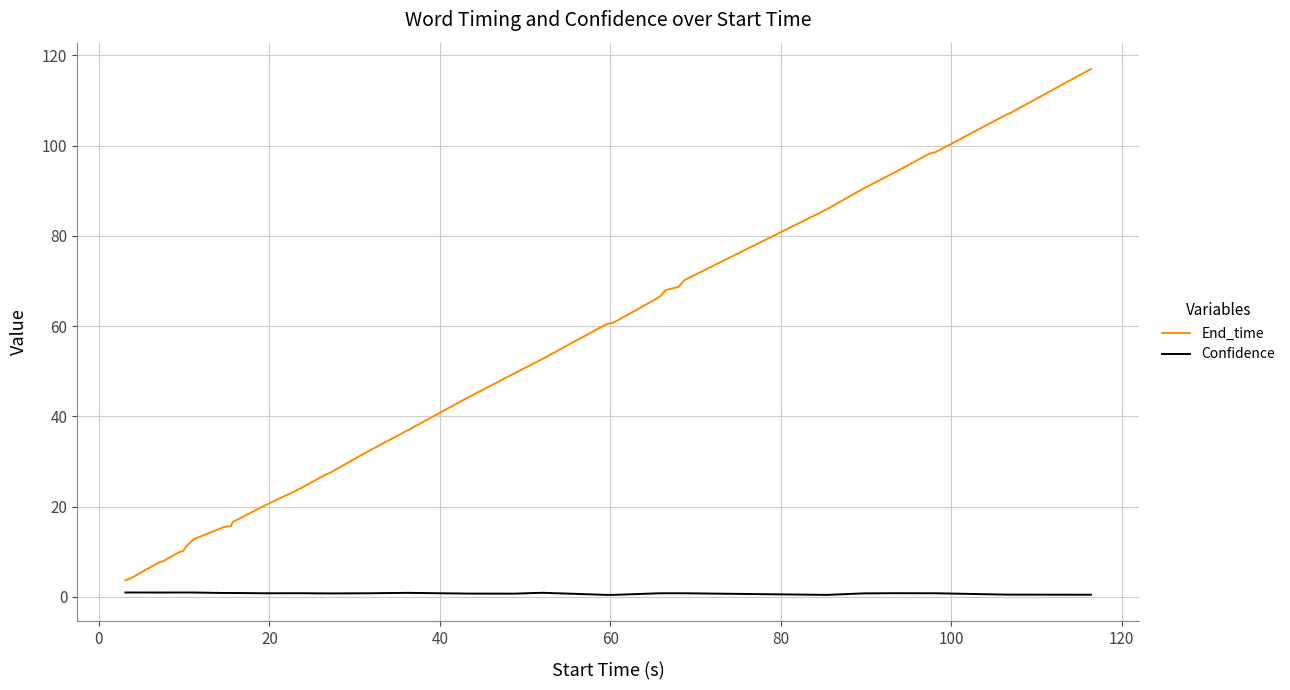

Which series has the largest total across all categories?

End_time